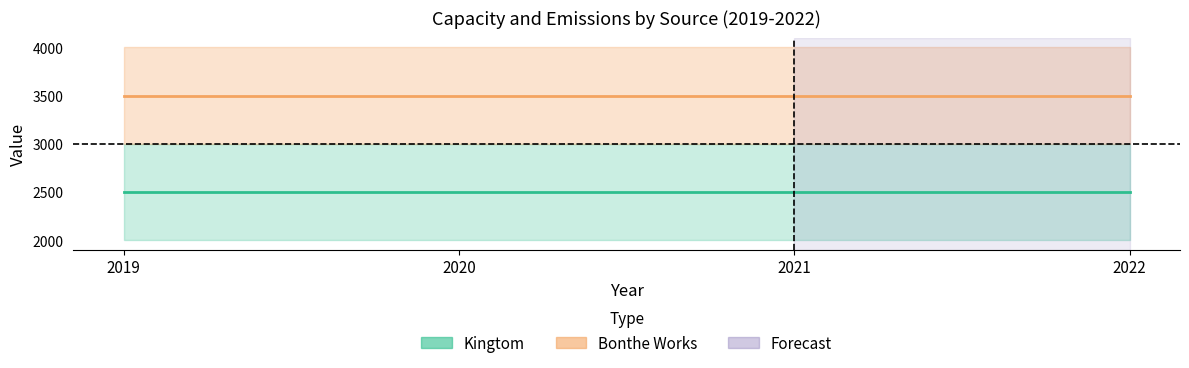

Where is Kingtom (mid) nearest to the value 2500?

2019